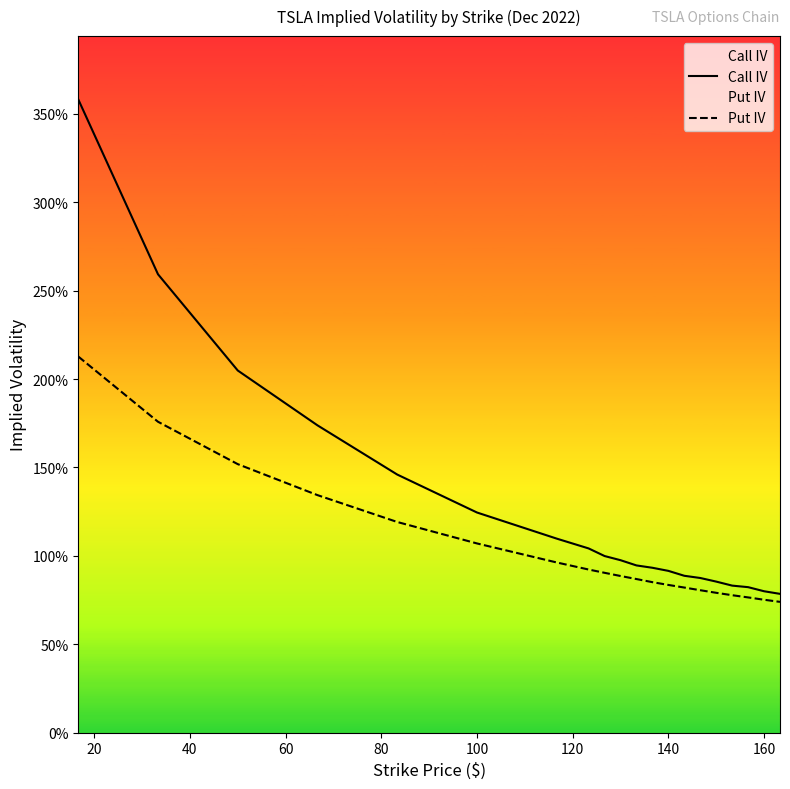

What is the highest value of the Put IV series?

2.1